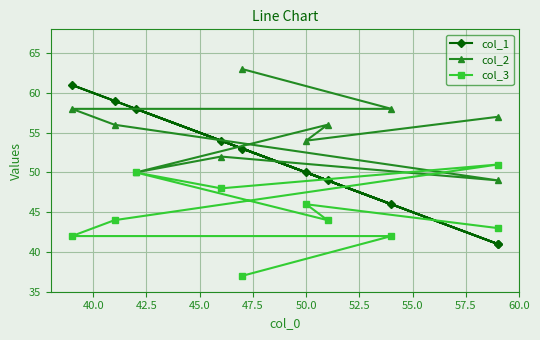

True or false: col_1 and col_2 intersect in this chart.

True